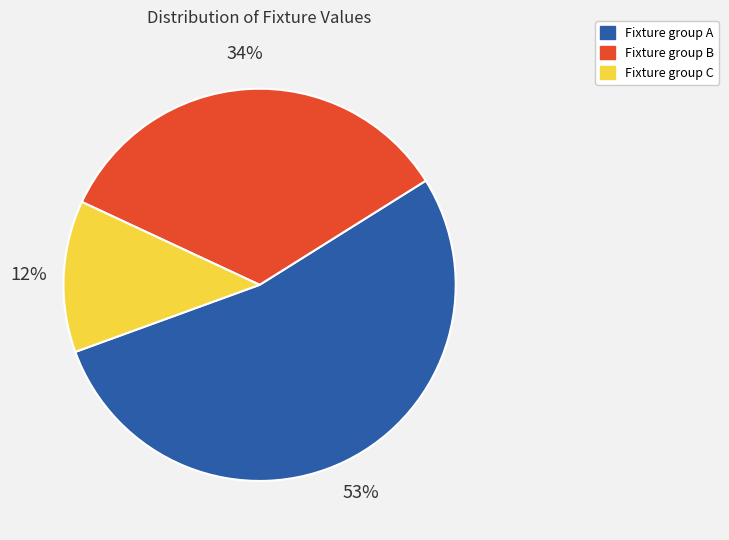

Is Fixture group C the majority of the pie?

No